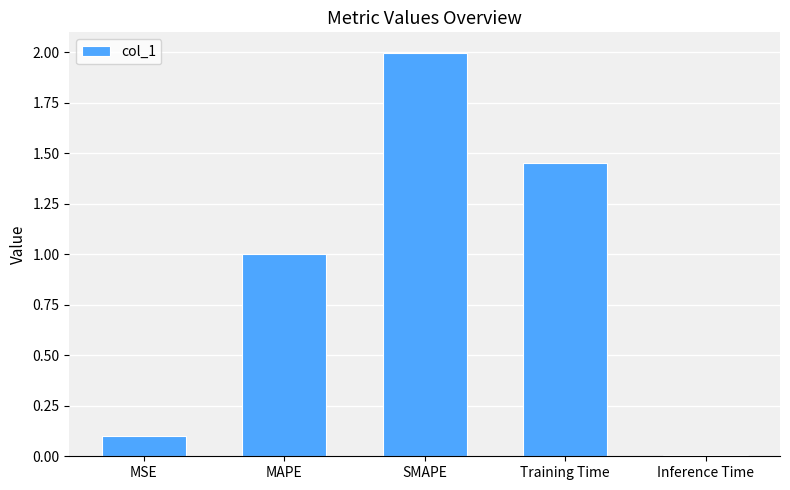

What value does the data have at MAPE?

1.0